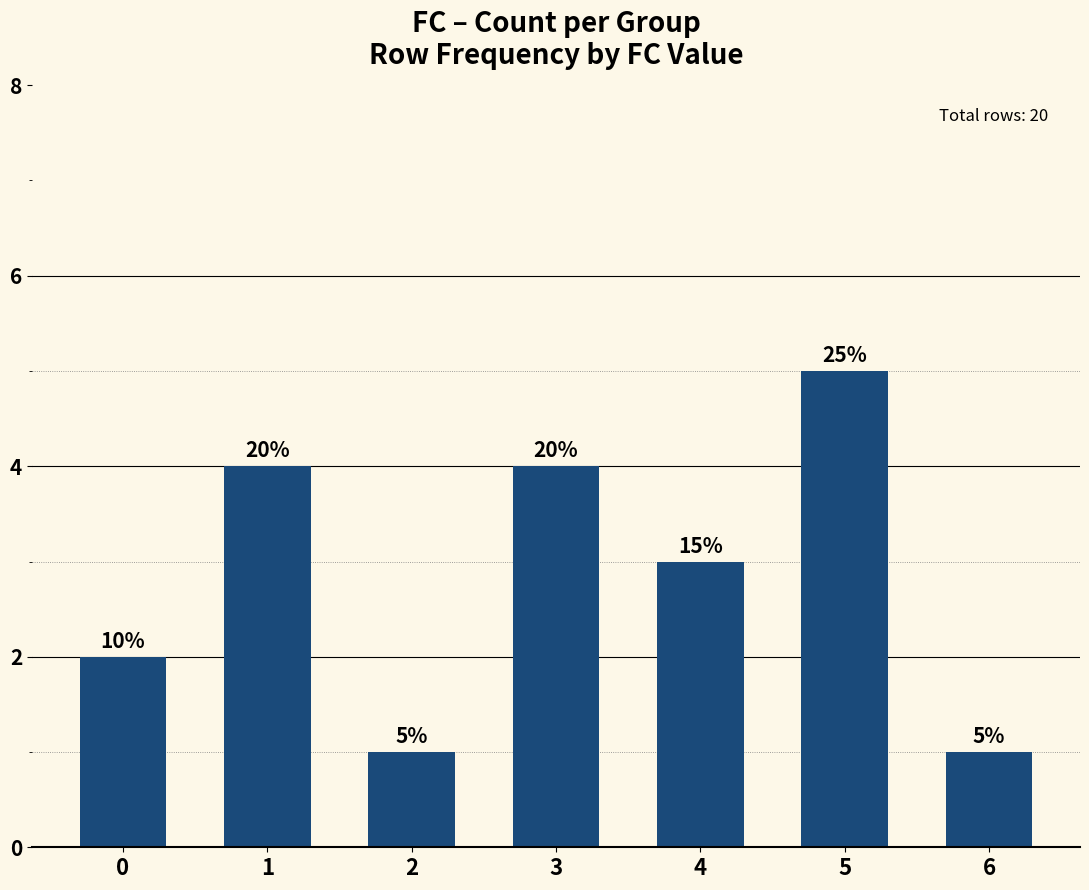

At which label does the data first exceed 3?

1